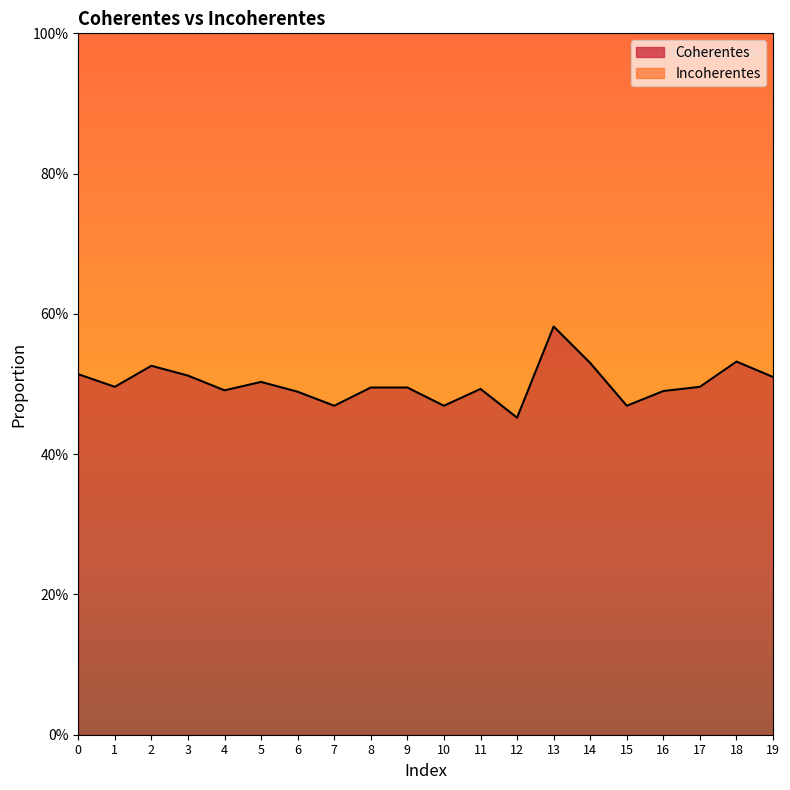

What is the average value?

0.5